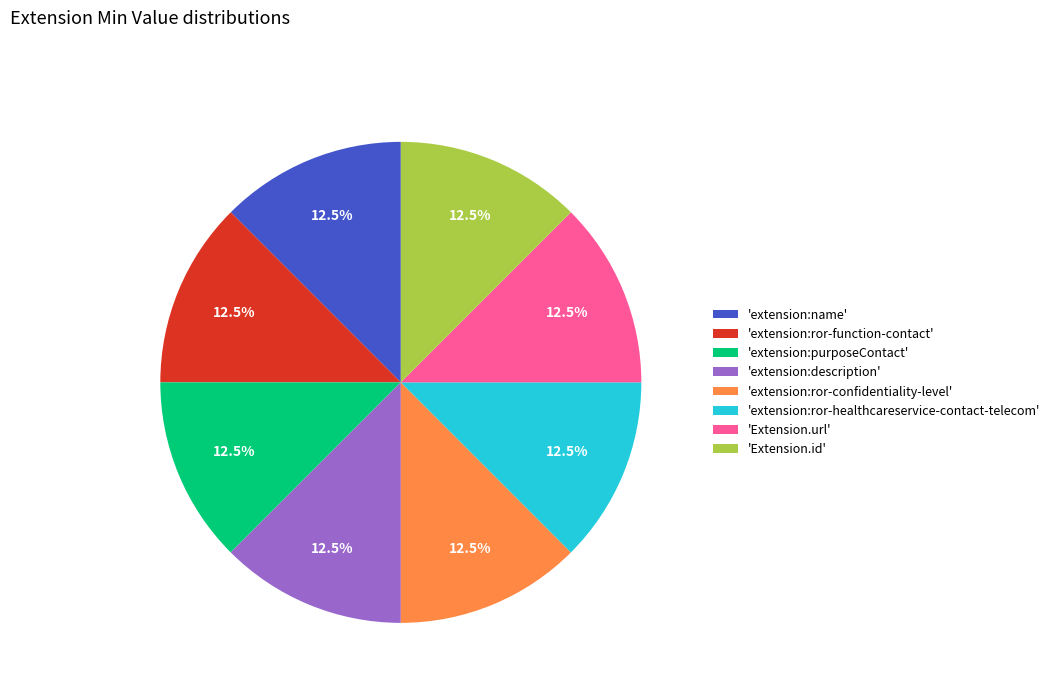

Is there any slice that represents more than half of the pie?

No